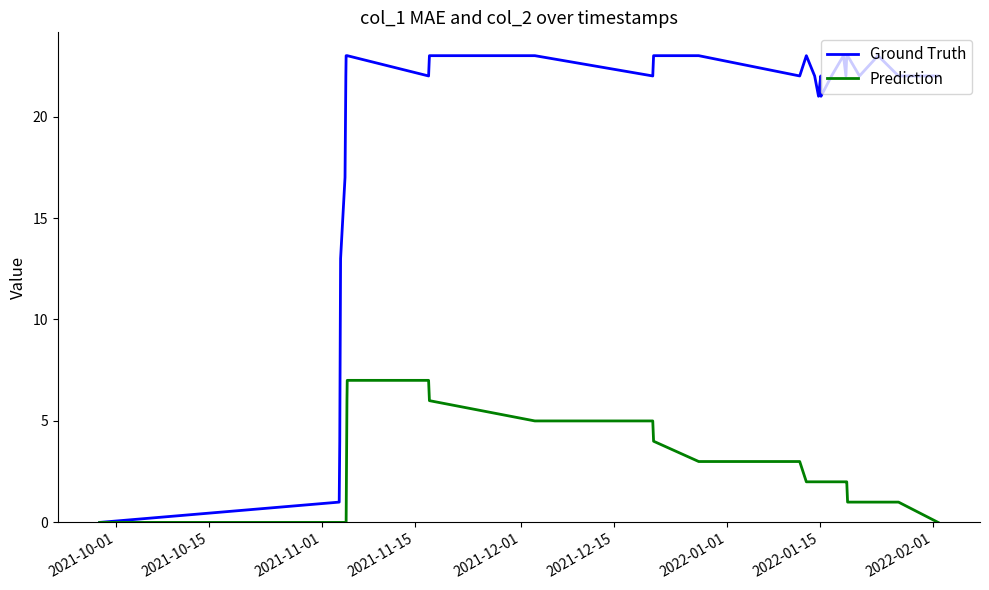

What is the sum of all Ground Truth values?

628